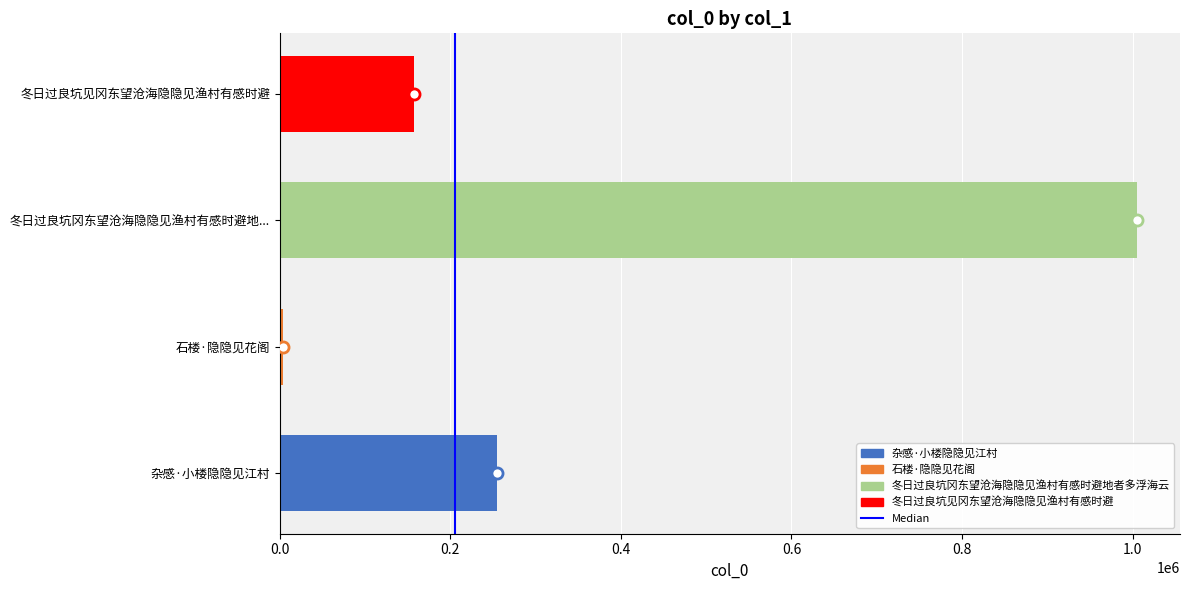

Between 杂感·小楼隐隐见江村 and 石楼·隐隐见花阁, which is larger?

杂感·小楼隐隐见江村